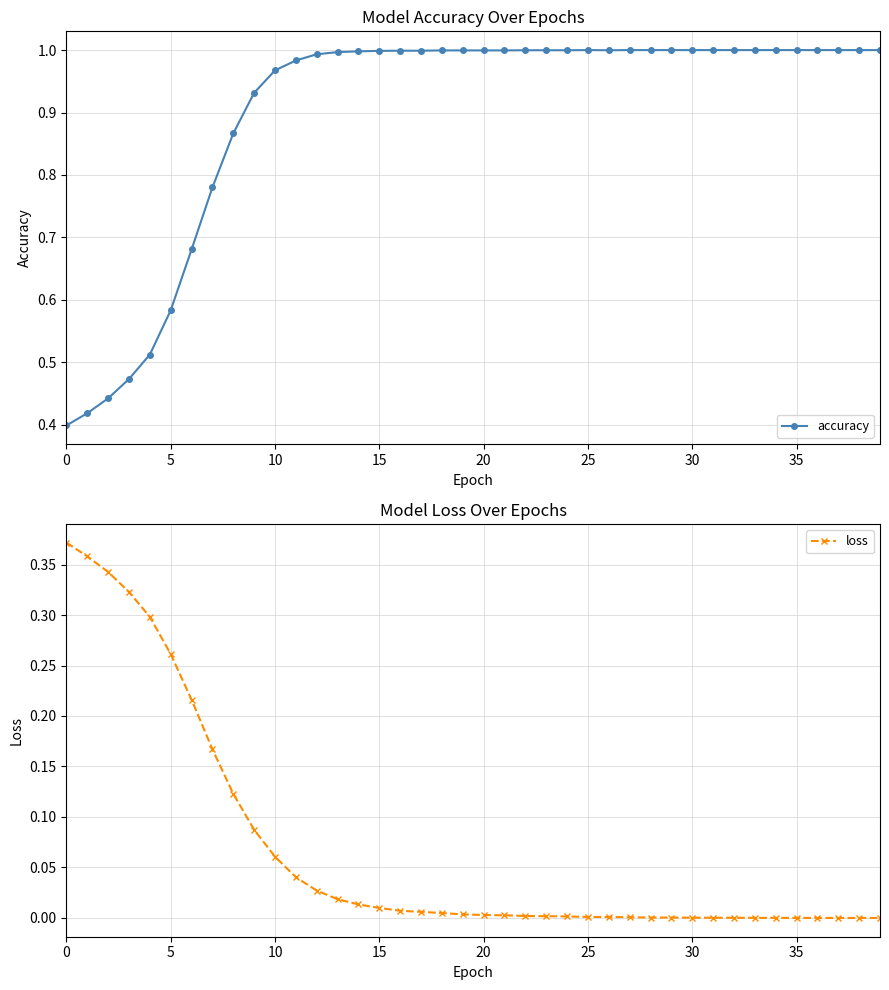

What is the difference between the maximum and minimum values in the accuracy series?

0.6